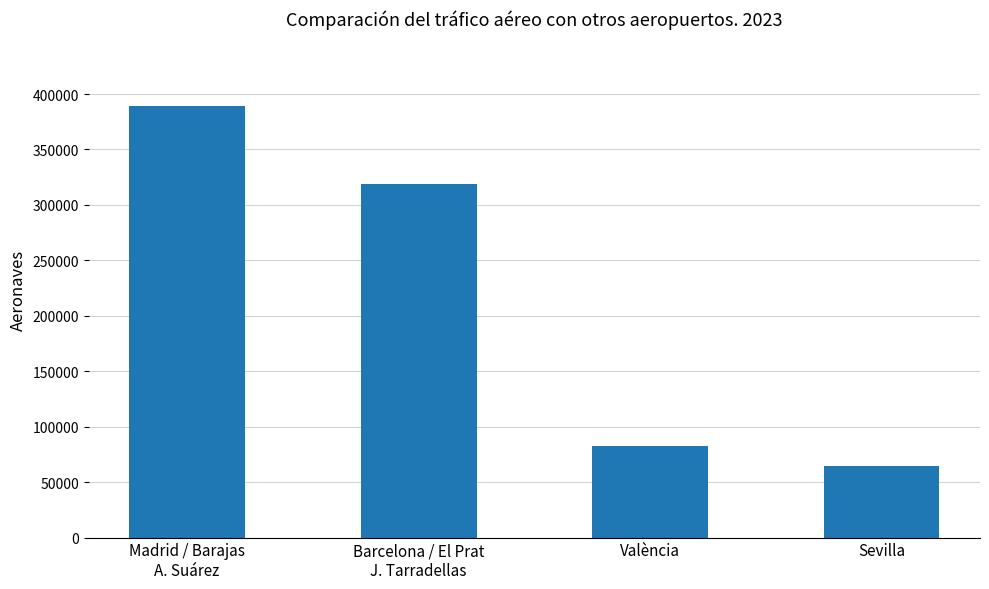

Which label corresponds to the largest value in the chart?

Madrid / Barajas
A. Suárez